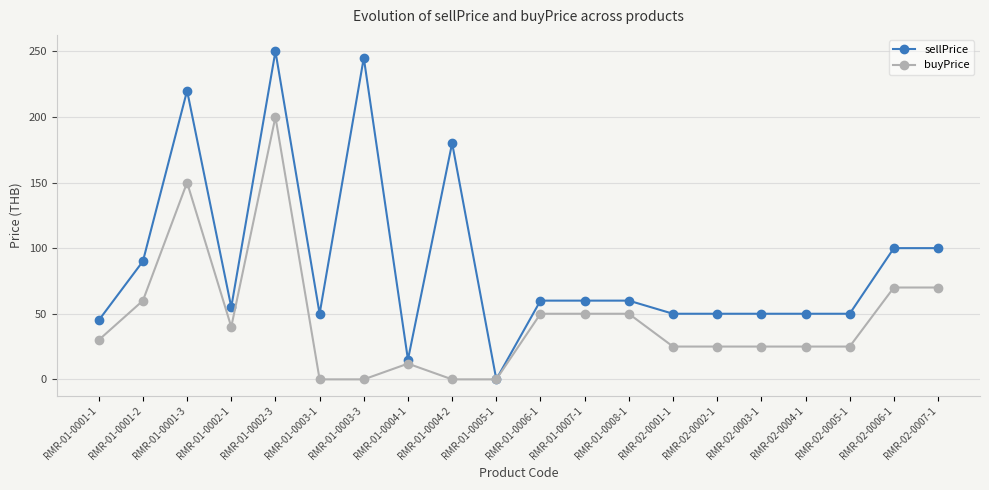

Reading right to left, list all the values displayed in this chart.

sellPrice: RMR-02-0007-1=100	RMR-02-0006-1=100	RMR-02-0005-1=50	RMR-02-0004-1=50	RMR-02-0003-1=50	RMR-02-0002-1=50	RMR-02-0001-1=50	RMR-01-0008-1=60	RMR-01-0007-1=60	RMR-01-0006-1=60	RMR-01-0005-1=0	RMR-01-0004-2=180	RMR-01-0004-1=15	RMR-01-0003-3=245	RMR-01-0003-1=50	RMR-01-0002-3=250	RMR-01-0002-1=55	RMR-01-0001-3=220	RMR-01-0001-2=90	RMR-01-0001-1=45
buyPrice: RMR-02-0007-1=70	RMR-02-0006-1=70	RMR-02-0005-1=25	RMR-02-0004-1=25	RMR-02-0003-1=25	RMR-02-0002-1=25	RMR-02-0001-1=25	RMR-01-0008-1=50	RMR-01-0007-1=50	RMR-01-0006-1=50	RMR-01-0005-1=0	RMR-01-0004-2=0	RMR-01-0004-1=12	RMR-01-0003-3=0	RMR-01-0003-1=0	RMR-01-0002-3=200	RMR-01-0002-1=40	RMR-01-0001-3=150	RMR-01-0001-2=60	RMR-01-0001-1=30